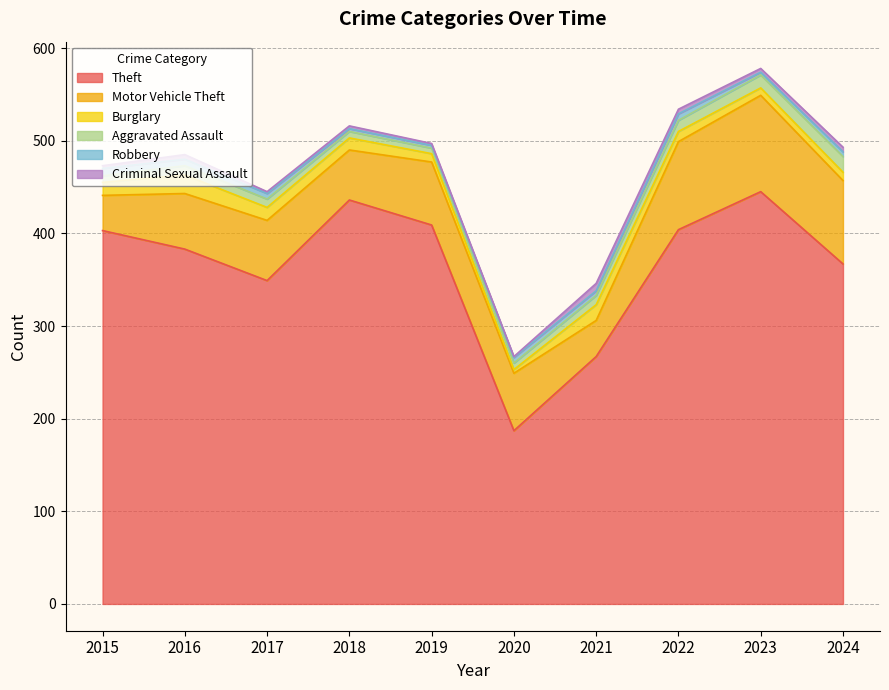

Which series changed the most between 2016 and 2022?

Motor Vehicle Theft